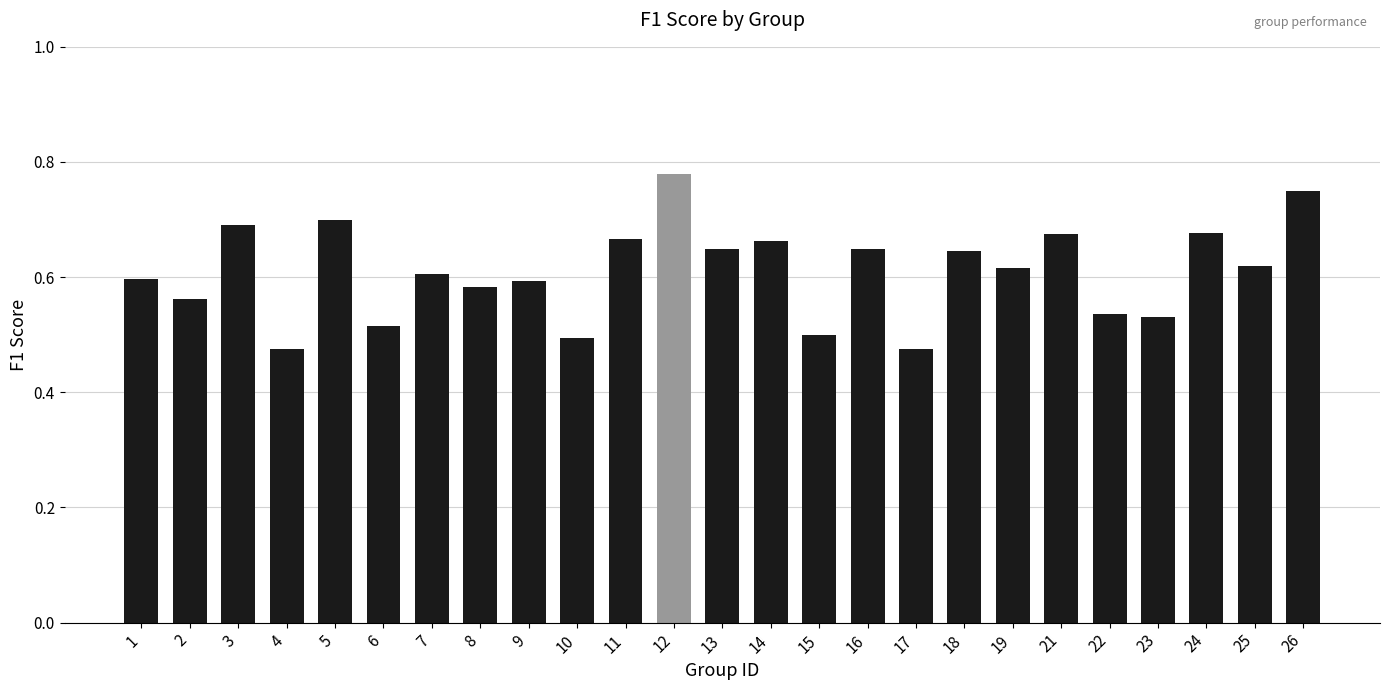

What is the difference between the maximum and second lowest values?

0.3